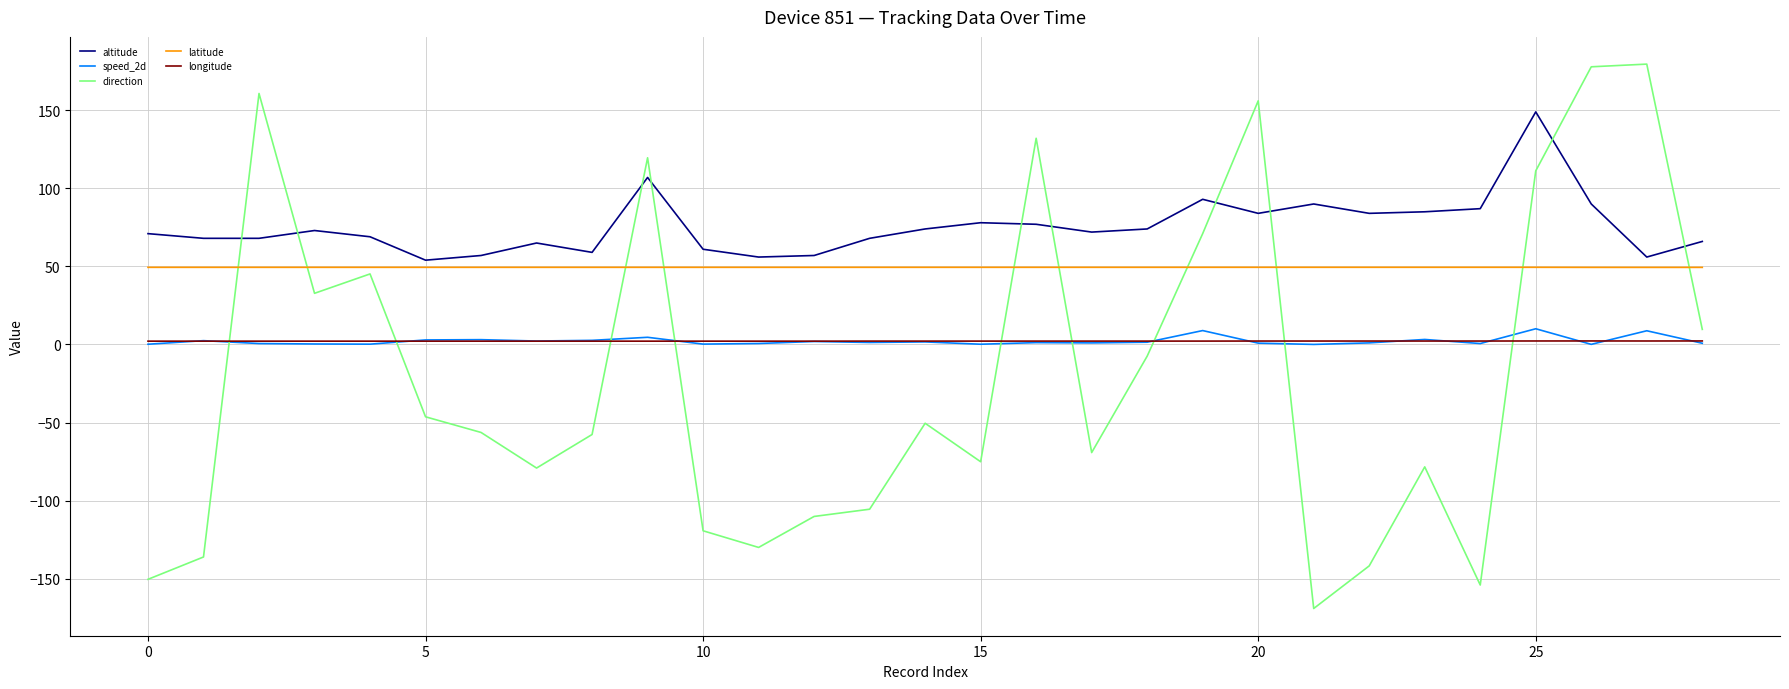

What are all the series names shown in the legend?

altitude, speed_2d, direction, latitude, longitude